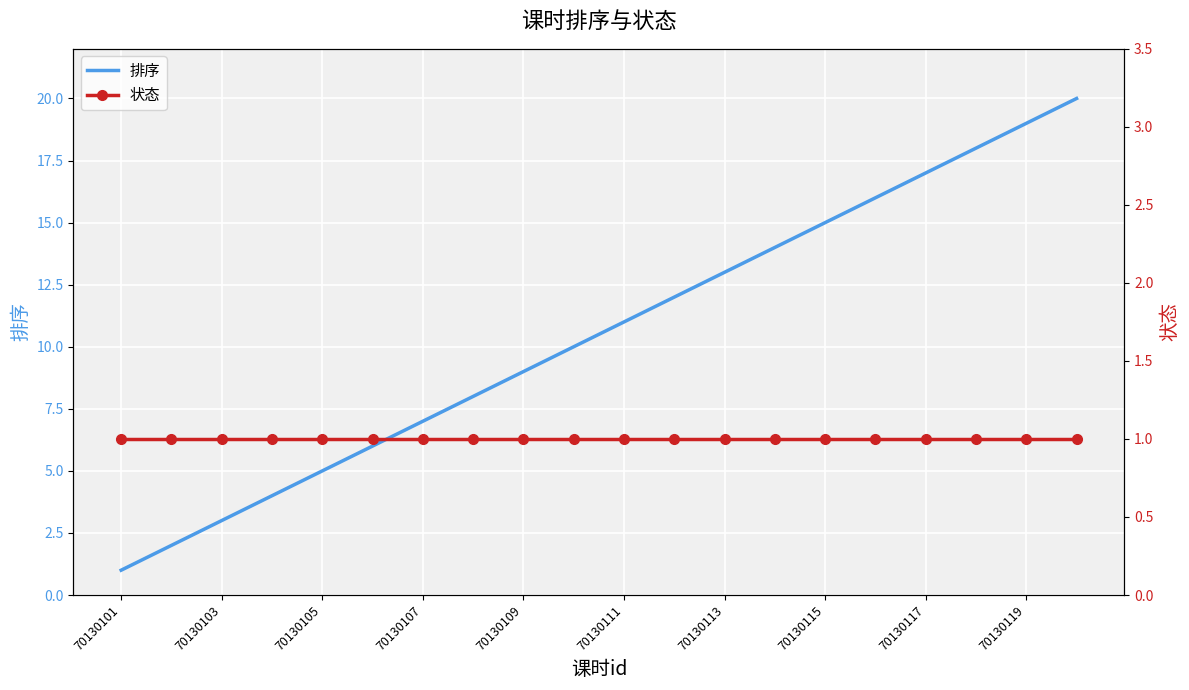

True or false: 状态 and 排序 intersect in this chart.

False